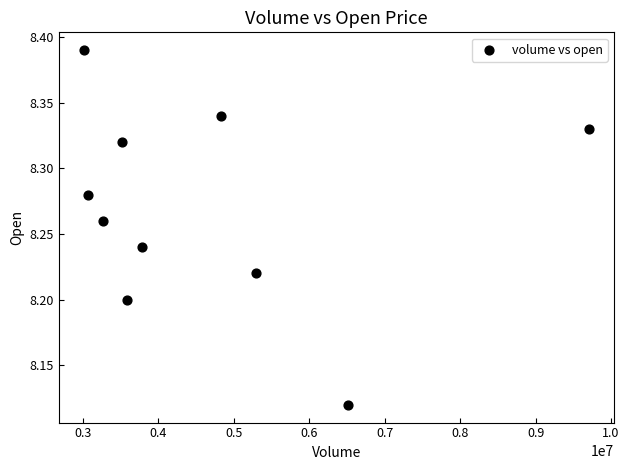

What is the range of X values (max minus min)?

6693472.0